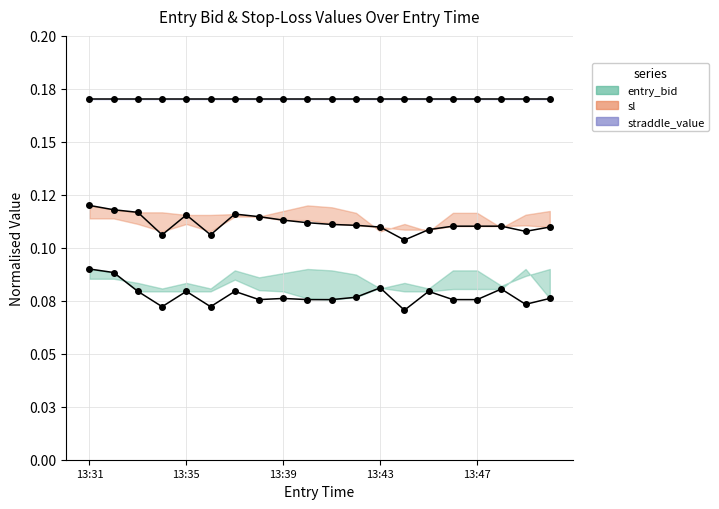

At which category is the sum across all series the highest?

13:31